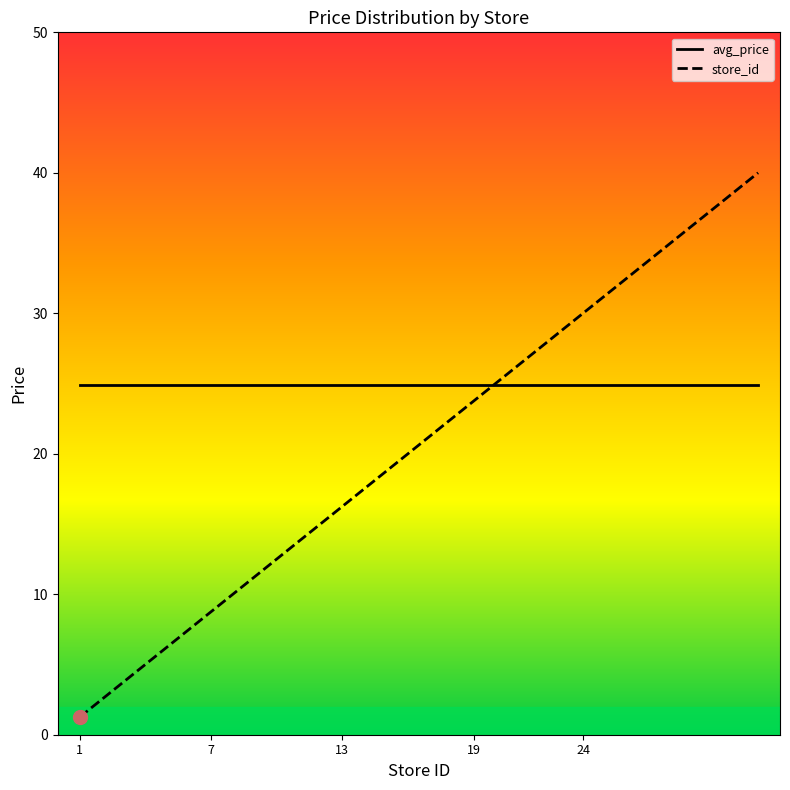

What is the change in value from 11 to 24?

+16.2